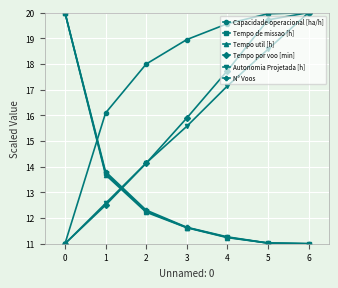

True or false: Autonomia Projetada [h] and Tempo util [h] intersect in this chart.

True